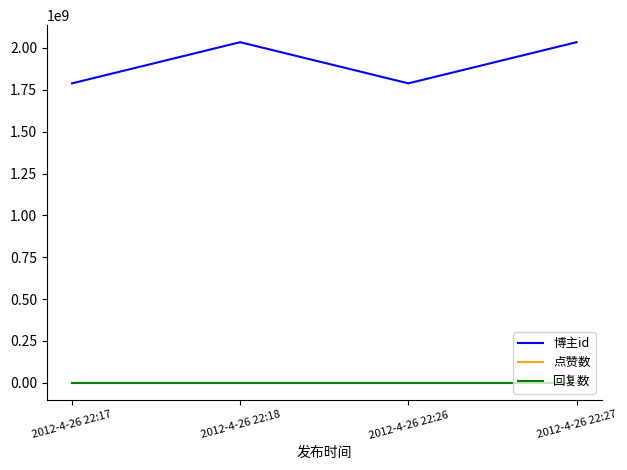

List the series in order of their peak value, lowest first.

点赞数, 回复数, 博主id